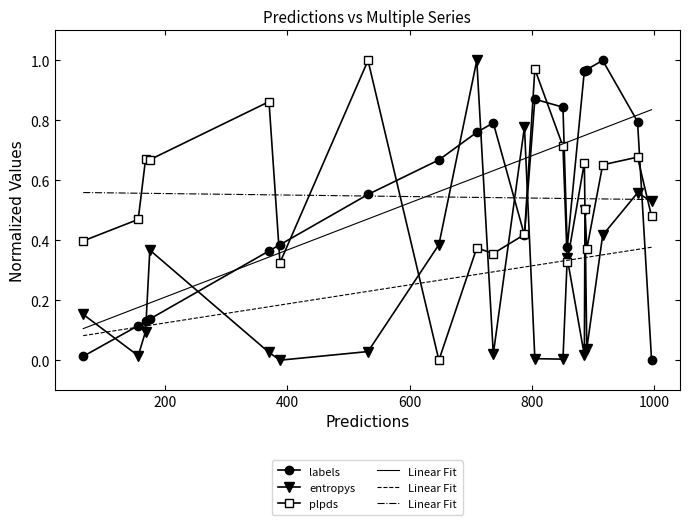

True or false: entropys has more than 1 interior local peaks.

True